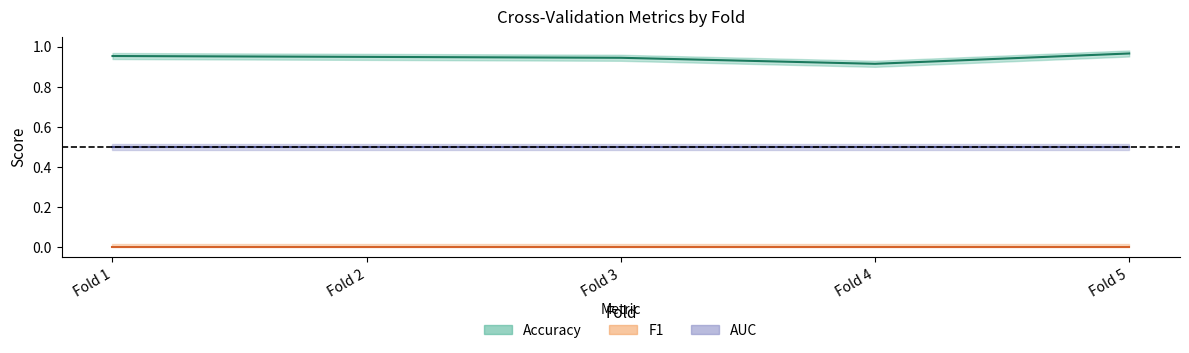

Which series has the widest spread of values?

Accuracy